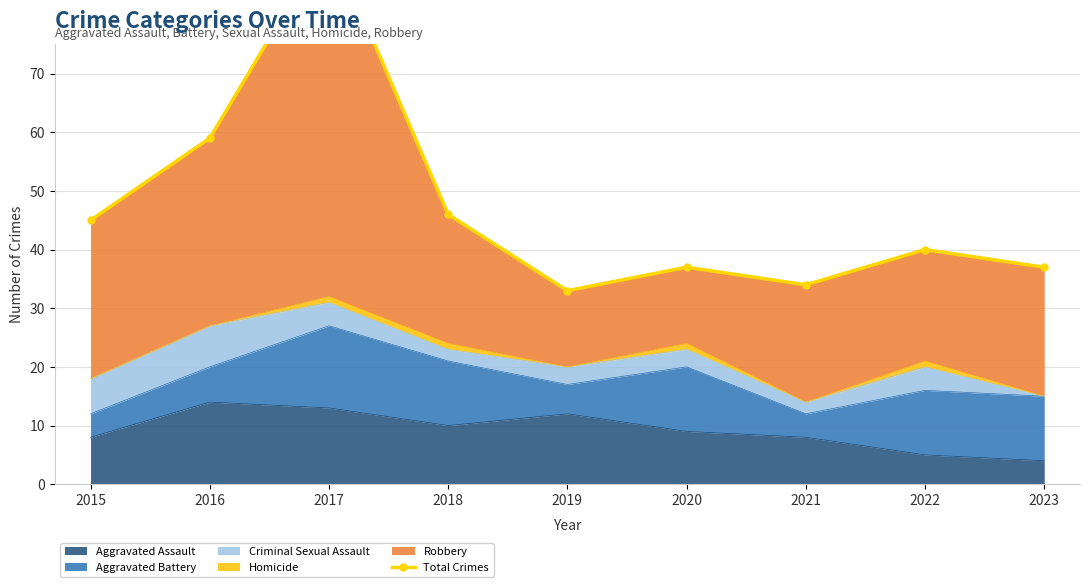

Reading left to right, what are all the values shown in this chart?

2015=45	2016=59	2017=93	2018=46	2019=33	2020=37	2021=34	2022=40	2023=37